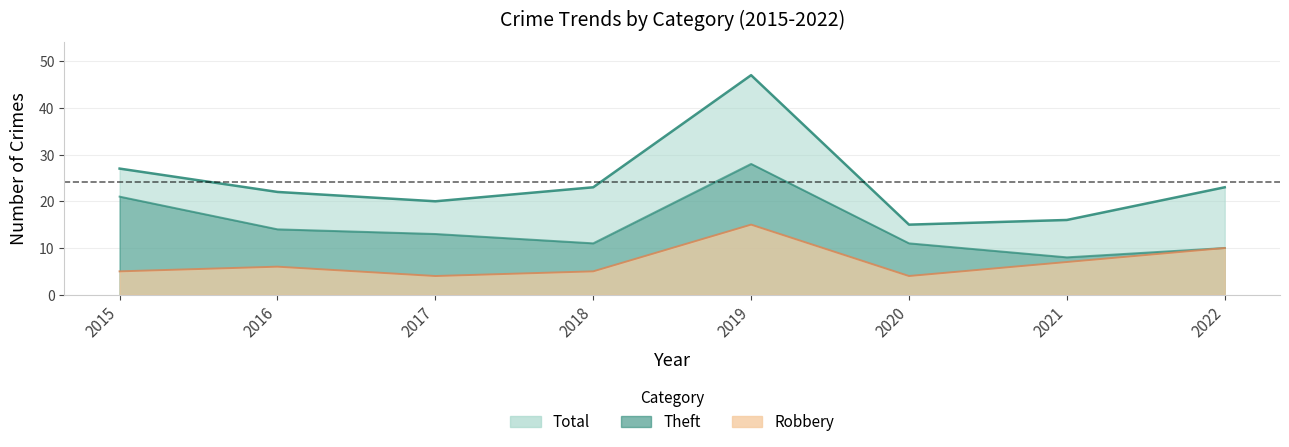

What is the maximum value shown in the chart?

47